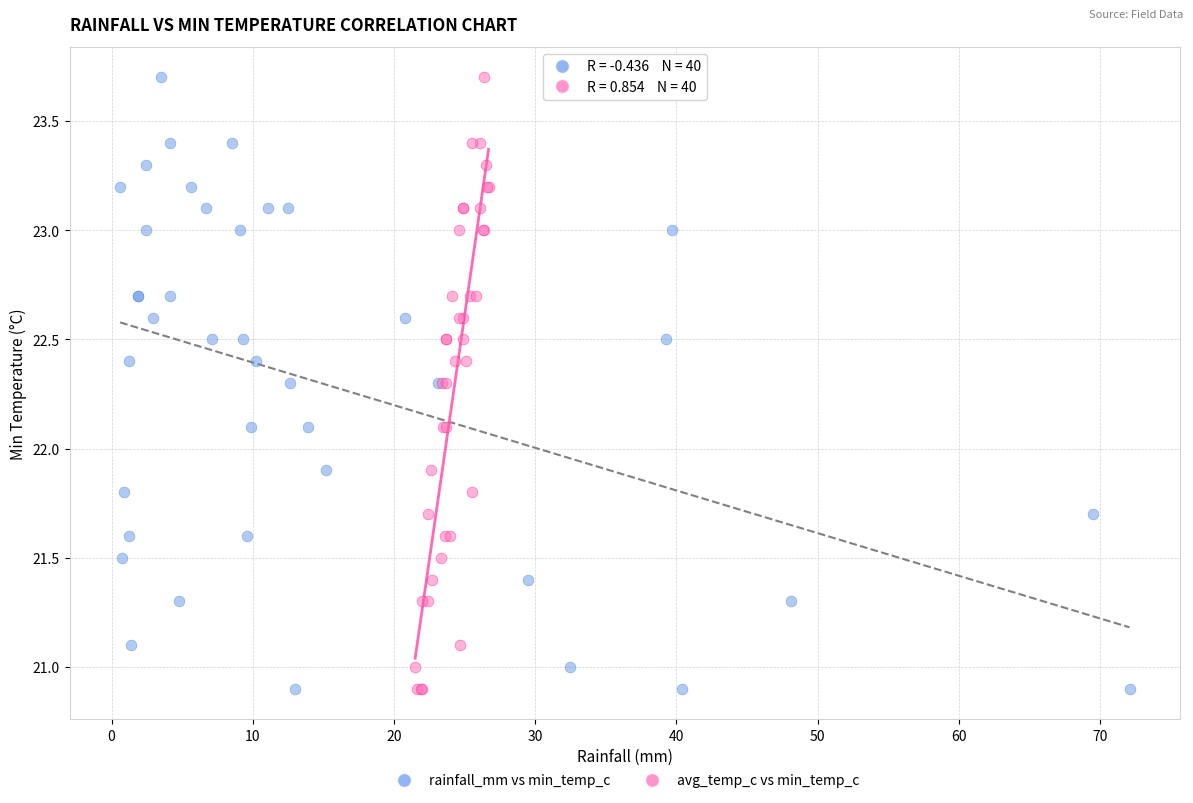

What are all the series names shown in the legend?

rainfall_mm vs min_temp_c, avg_temp_c vs min_temp_c